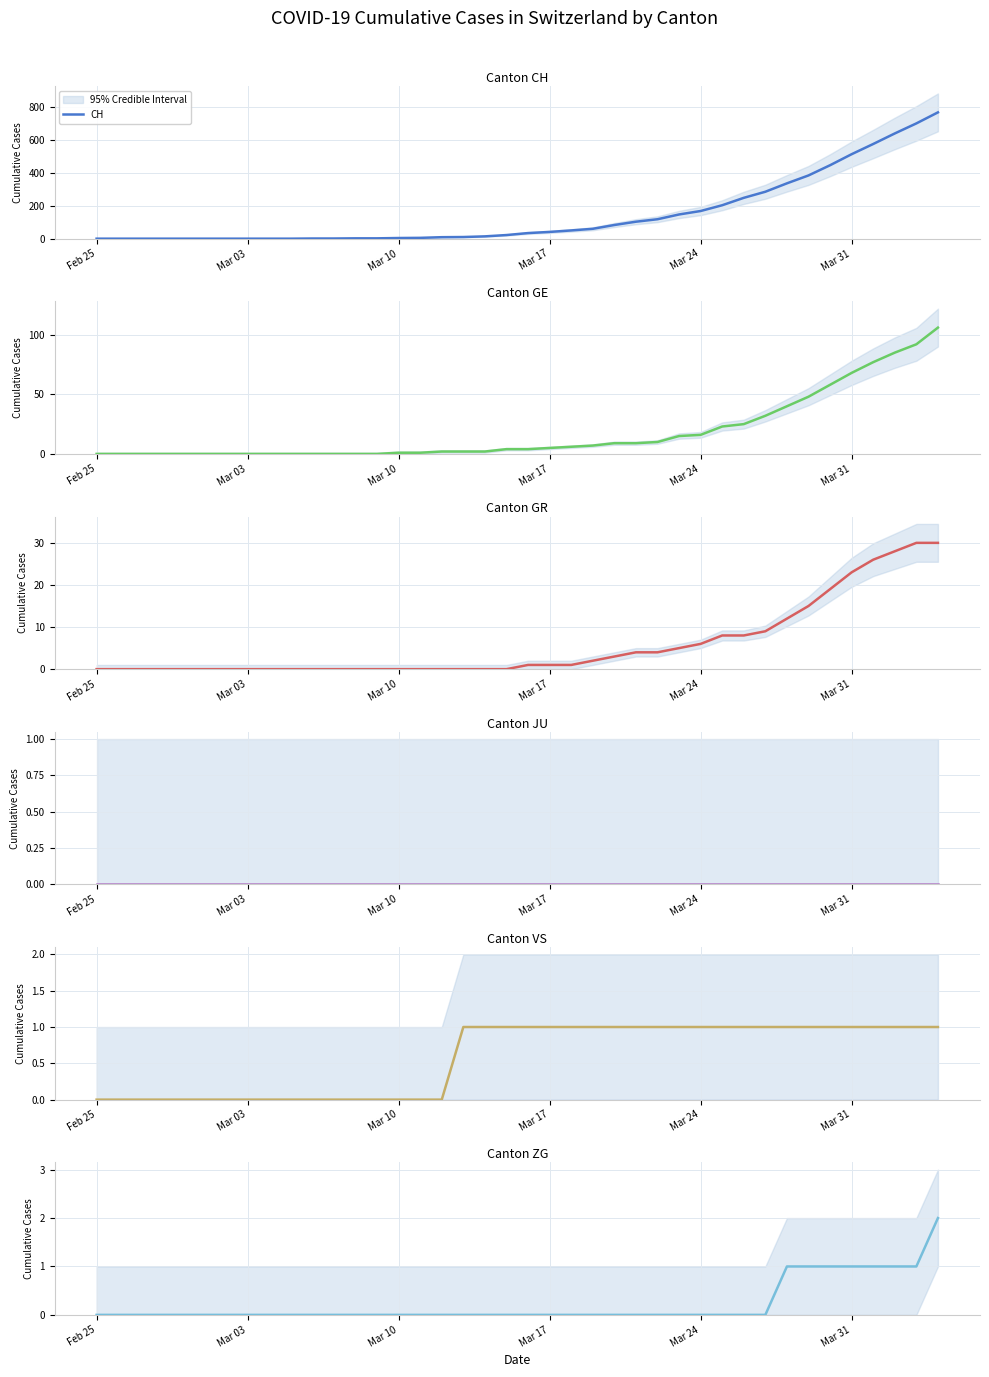

Reading left to right, list all the values displayed in this chart.

CH: 0	0	0	0	0	0	0	0	0	0	1	1	2	2	4	5	9	10	14	22	34	41	50	60	83	103	118	147	168	203	248	285	336	384	446	513	575	639	700	767
GE: 0	0	0	0	0	0	0	0	0	0	0	0	0	0	1	1	2	2	2	4	4	5	6	7	9	9	10	15	16	23	25	32	40	48	58	68	77	85	92	106
GR: 0	0	0	0	0	0	0	0	0	0	0	0	0	0	0	0	0	0	0	0	1	1	1	2	3	4	4	5	6	8	8	9	12	15	19	23	26	28	30	30
JU: 0	0	0	0	0	0	0	0	0	0	0	0	0	0	0	0	0	0	0	0	0	0	0	0	0	0	0	0	0	0	0	0	0	0	0	0	0	0	0	0
VS: 0	0	0	0	0	0	0	0	0	0	0	0	0	0	0	0	0	1	1	1	1	1	1	1	1	1	1	1	1	1	1	1	1	1	1	1	1	1	1	1
ZG: 0	0	0	0	0	0	0	0	0	0	0	0	0	0	0	0	0	0	0	0	0	0	0	0	0	0	0	0	0	0	0	0	1	1	1	1	1	1	1	2